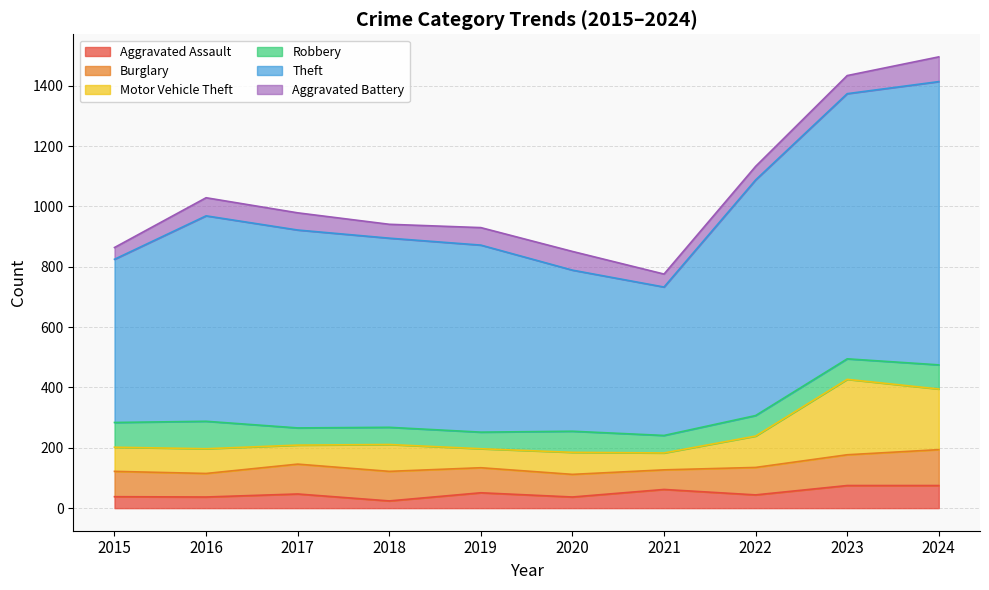

True or false: Aggravated Assault has a value of 37 at 2020.

True